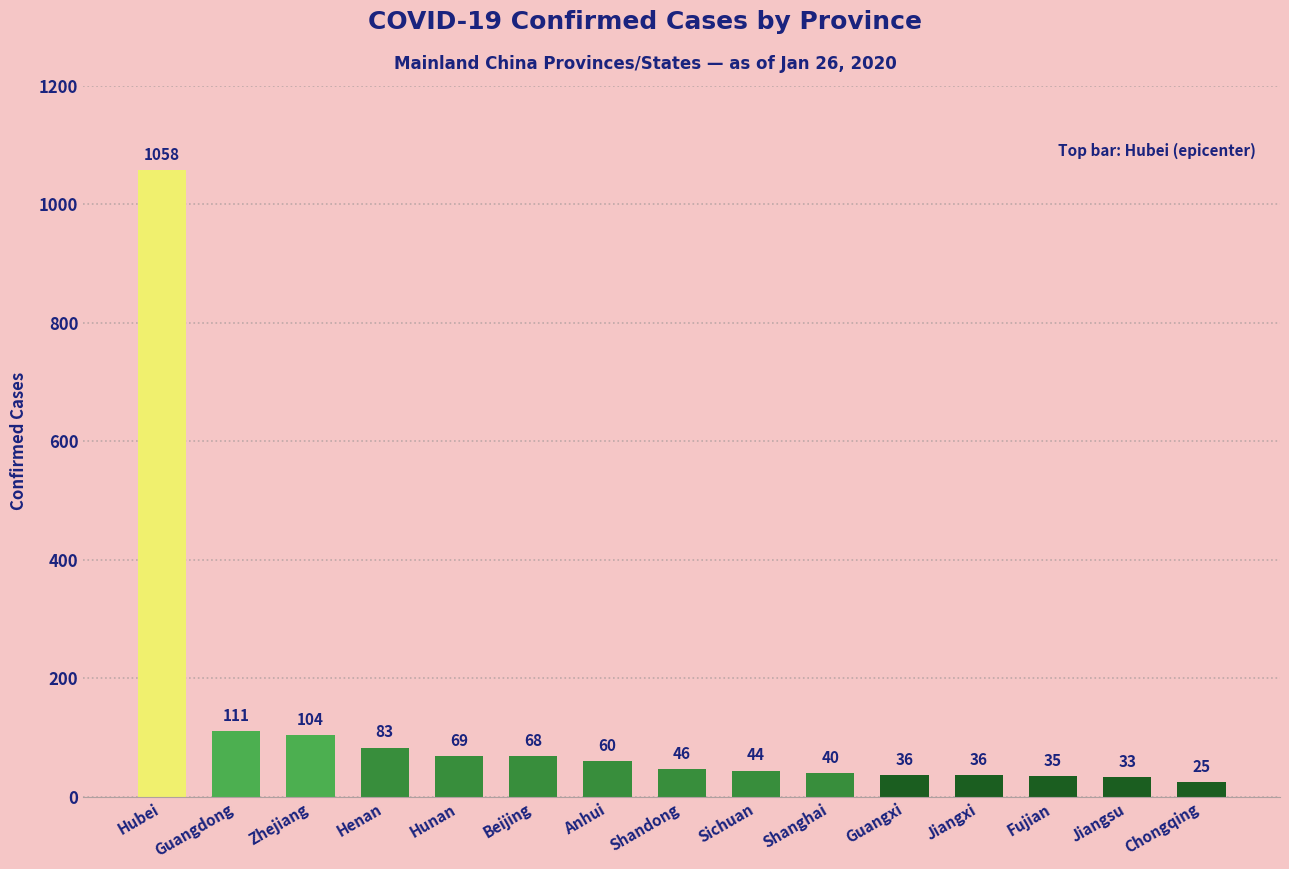

What is the ratio of the value at Guangdong to the value at Zhejiang?

1.1